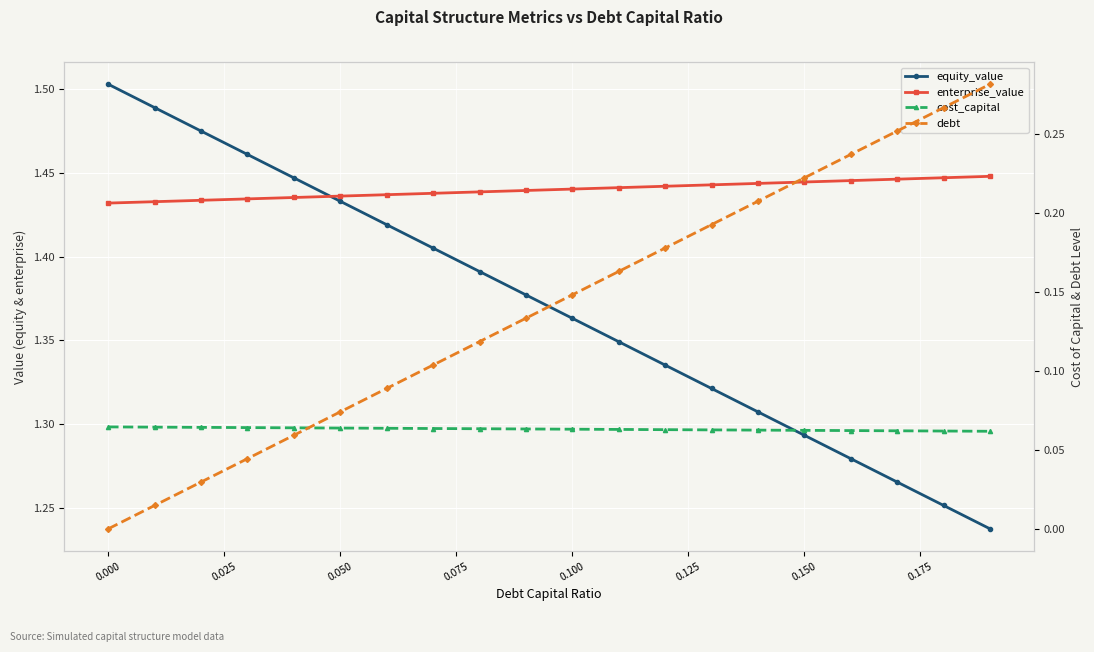

How many distinct data groups are displayed?

4